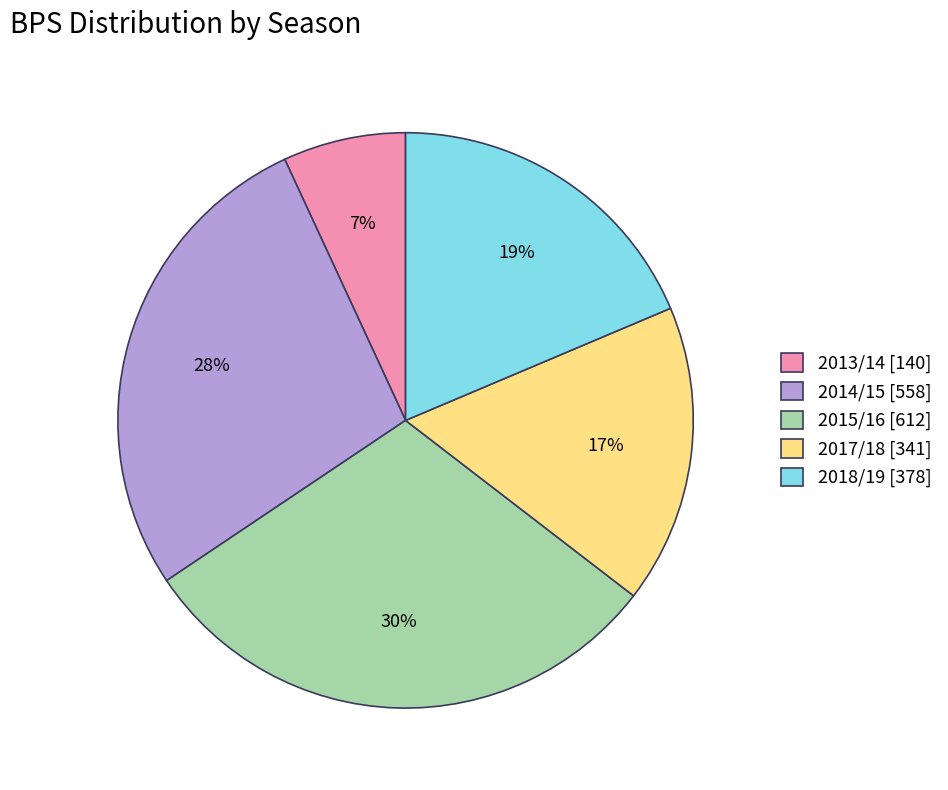

What is the smallest slice in the pie chart?

2013/14 [140]